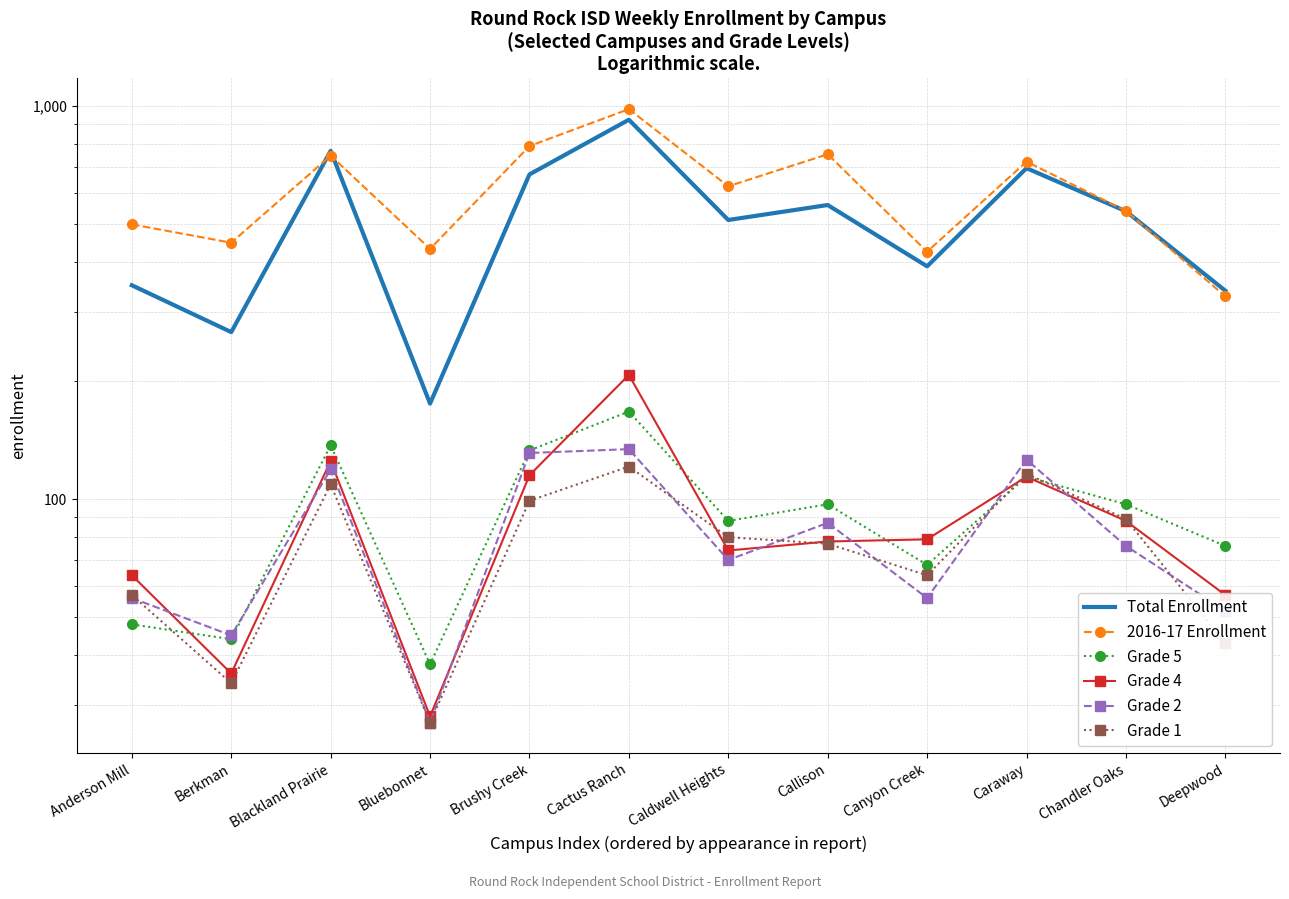

Is this an area chart (filled region under the line)?

No